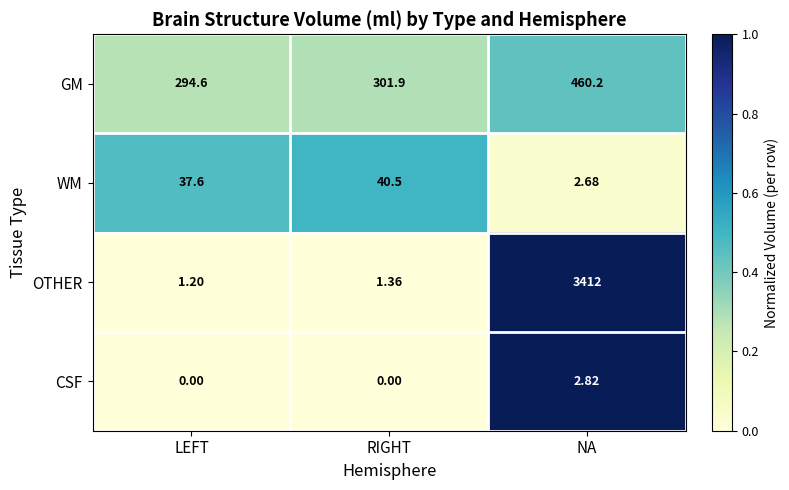

At which label is WM closest to 21?

LEFT